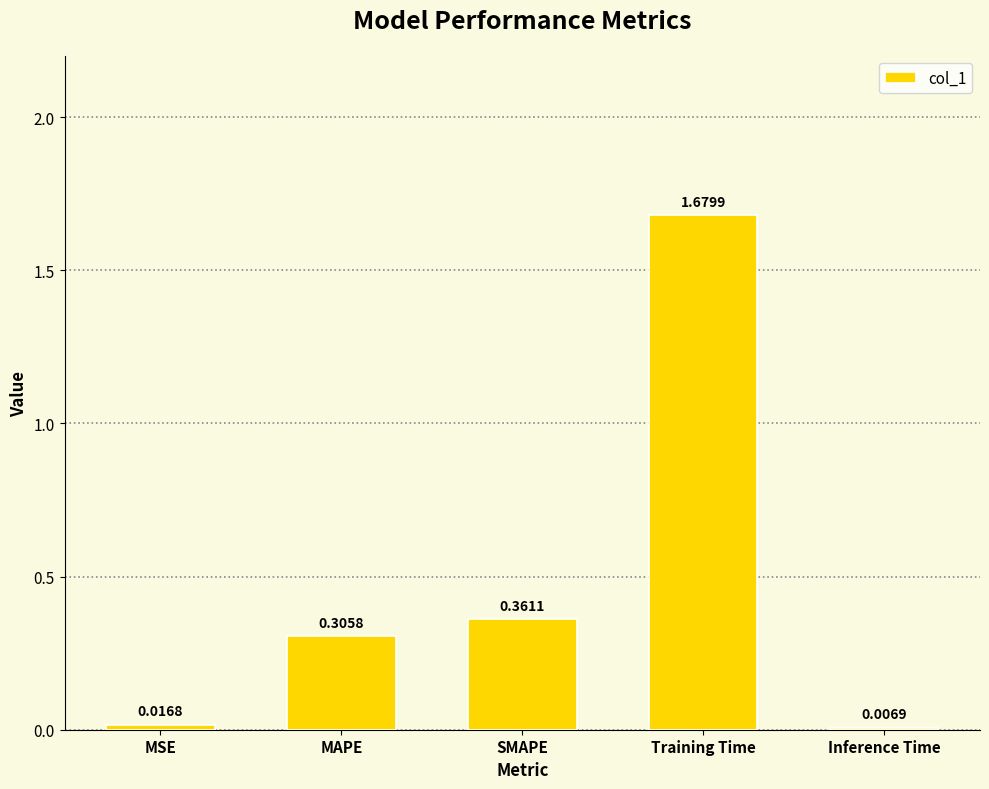

What is the average value?

0.5